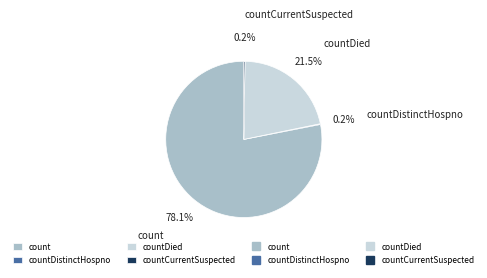

To the nearest percent, what is the difference between the largest and smallest slice percentages?

78%